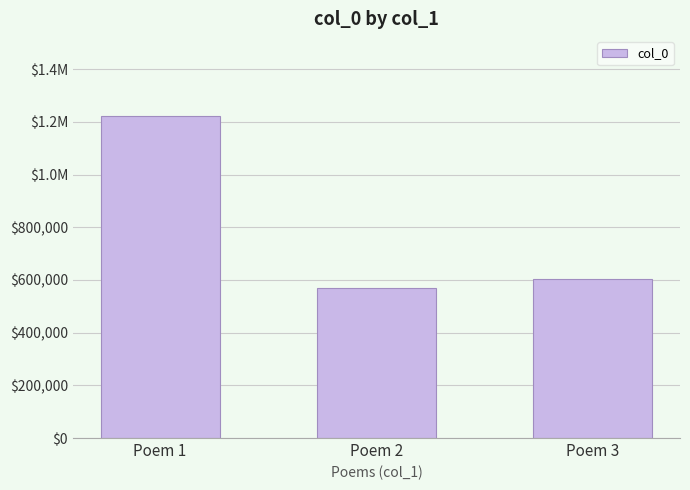

List the labels in order of value, largest first.

Poem 1, Poem 3, Poem 2